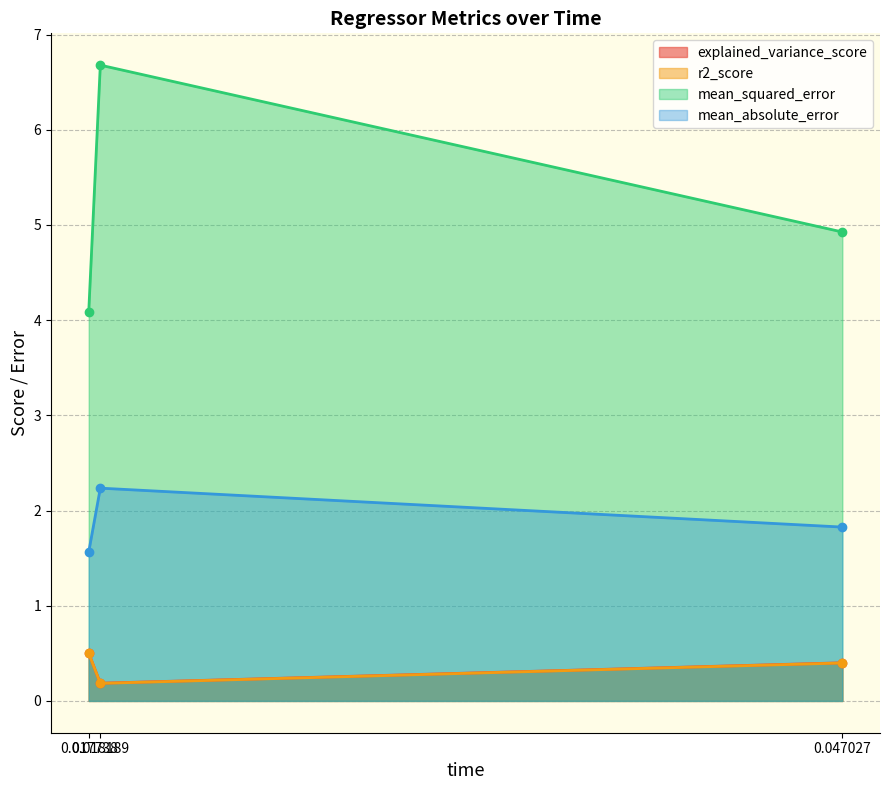

How many lines are shown in the chart?

4